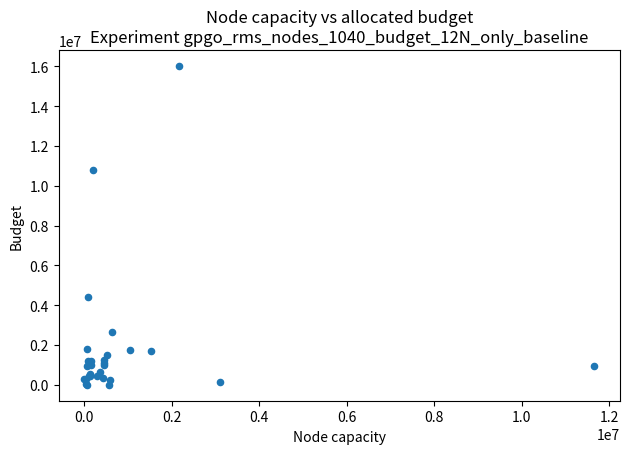

What Y value in the scatter plot is closest to 8010774?

10775021